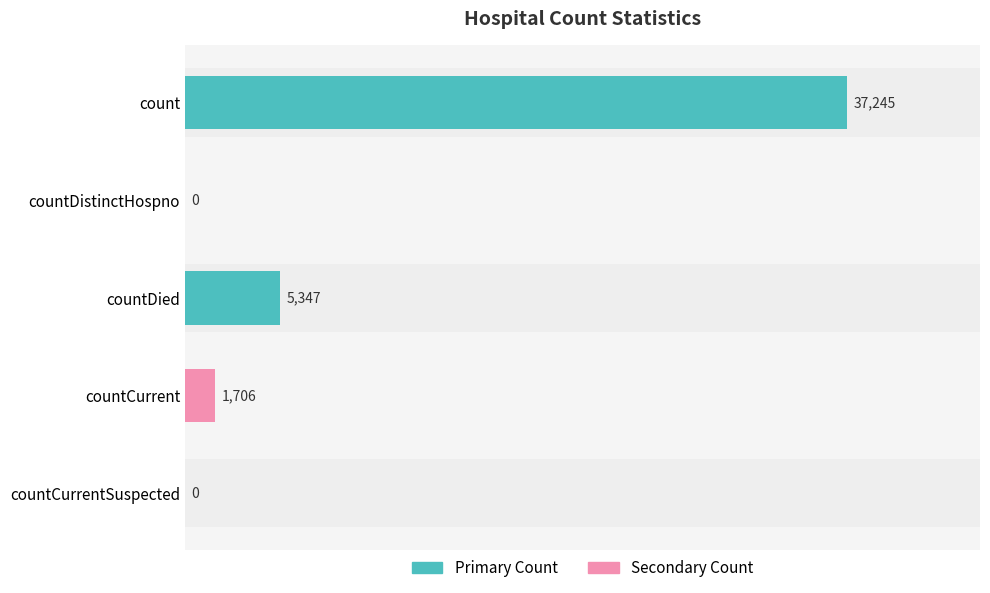

Are the bars grouped side by side (vs. stacked)?

No